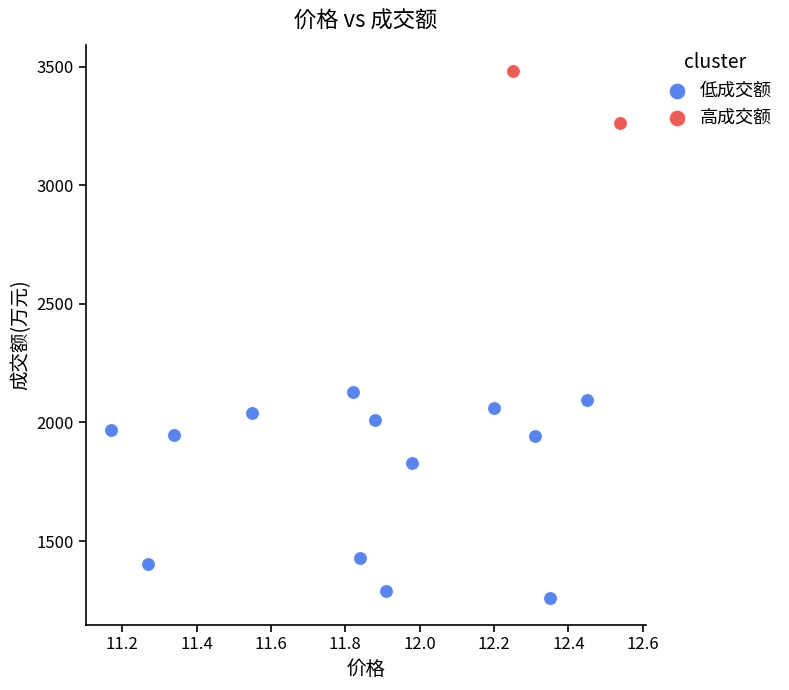

What are all the series names shown in the legend?

低成交额, 高成交额